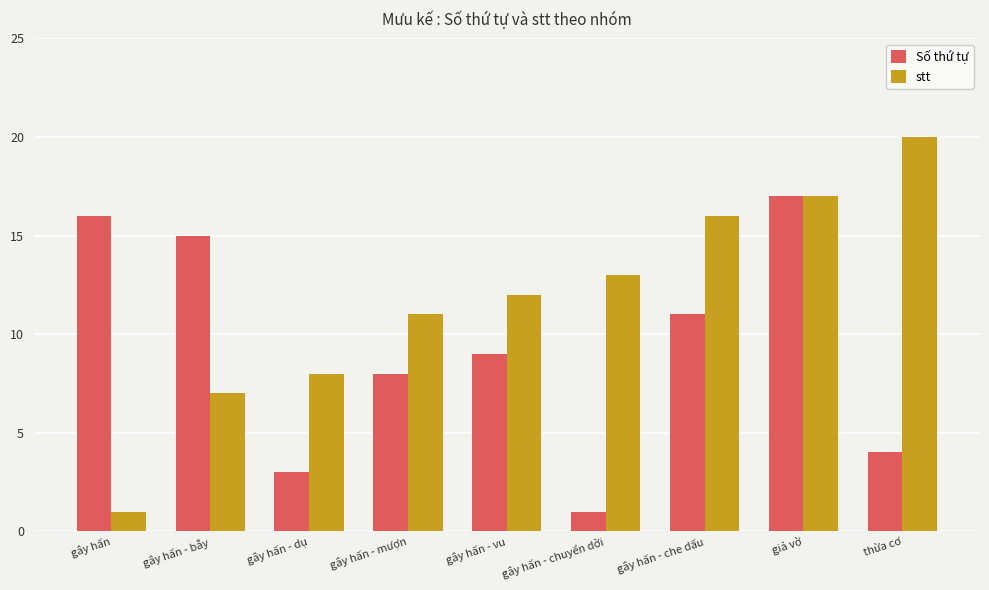

At which category is the sum across all series the highest?

giả vờ